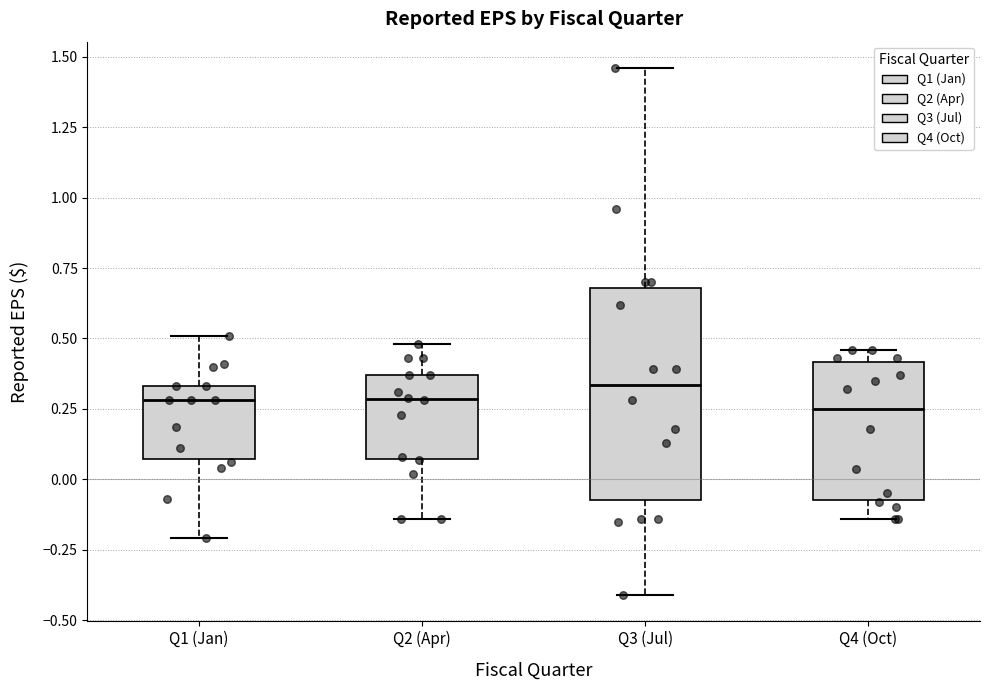

Reading left to right, transcribe this box plot: for each box, give where its median line is, the range the box spans, and where its two whiskers end, as read against the y-axis. The values are not printed on the chart, so give them approximately, as read against the axis.

Q1 (Jan): median 0.30, box 0.05 to 0.35, whiskers -0.20 to 0.50
Q2 (Apr): median 0.30, box 0.05 to 0.35, whiskers -0.15 to 0.50
Q3 (Jul): median 0.35, box -0.05 to 0.70, whiskers -0.40 to 1.45
Q4 (Oct): median 0.25, box -0.05 to 0.40, whiskers -0.15 to 0.45